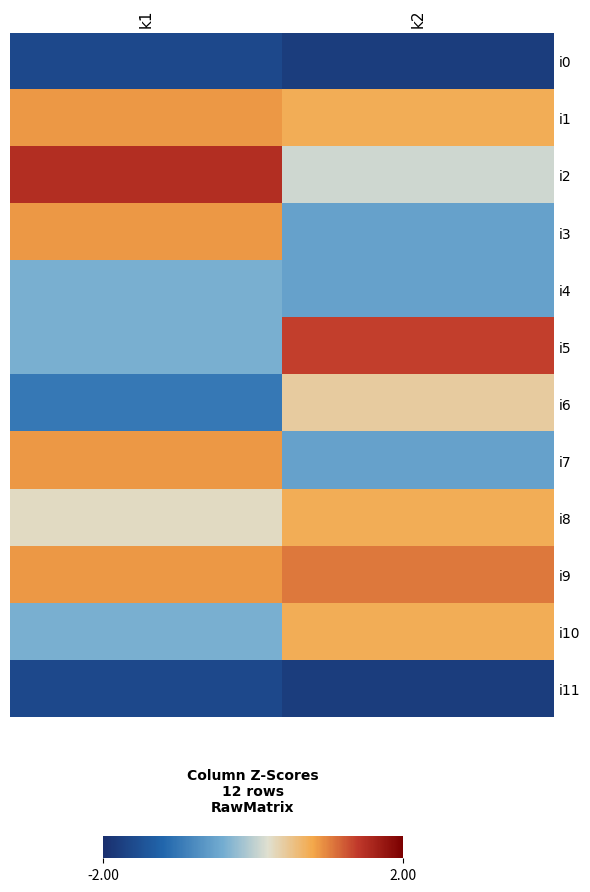

Reading left to right, extract all data points from this chart.

i0: k1=-1.6	k2=-1.8
i1: k1=0.9	k2=0.7
i2: k1=1.5	k2=0.1
i3: k1=0.9	k2=-0.5
i4: k1=-0.4	k2=-0.5
i5: k1=-0.4	k2=1.4
i6: k1=-1.0	k2=0.4
i7: k1=0.9	k2=-0.5
i8: k1=0.3	k2=0.7
i9: k1=0.9	k2=1.1
i10: k1=-0.4	k2=0.7
i11: k1=-1.6	k2=-1.8